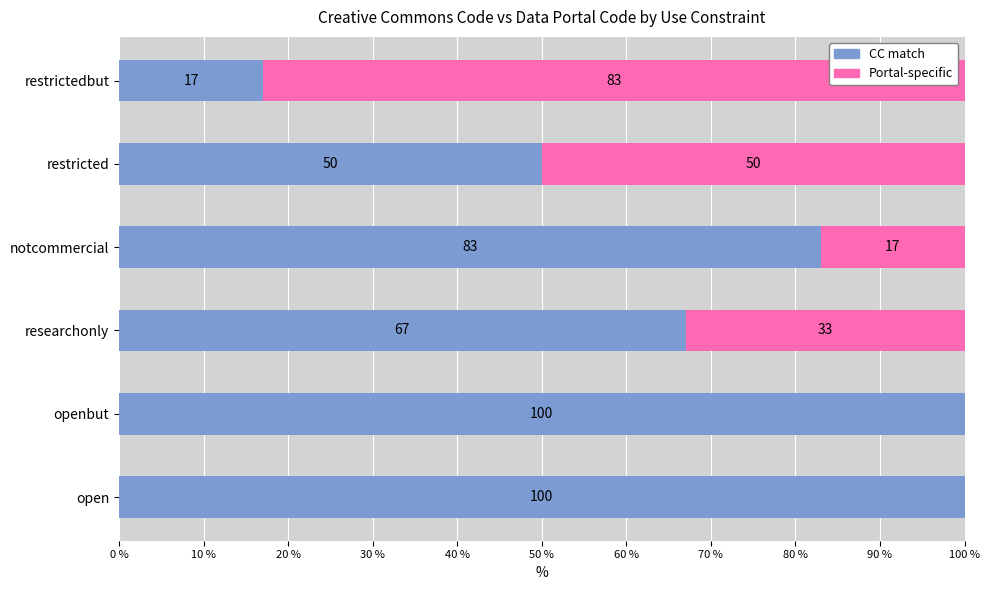

What is the total value across all series at notcommercial?

100